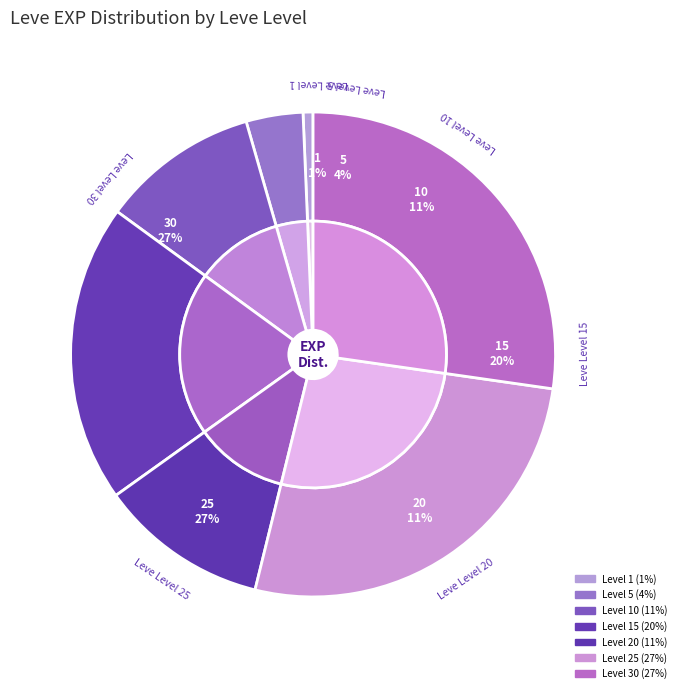

Is there any slice that represents more than half of the pie?

No